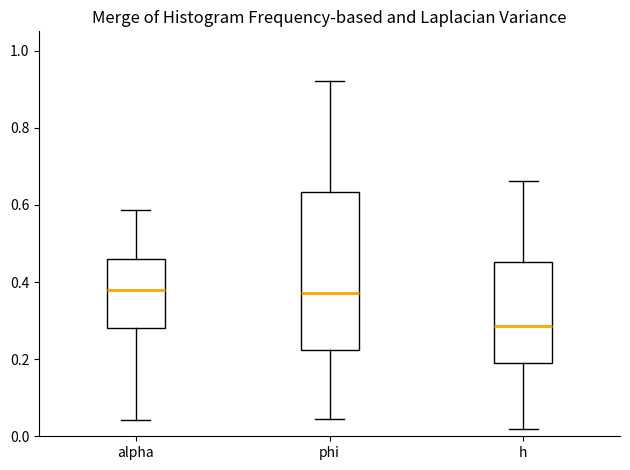

Reading left to right, read every box against the y-axis: the position of its median line, the range the box covers, and the ends of its whiskers. The values are not printed on the chart, so give them approximately, as read against the axis.

alpha: median 0.38, box 0.28 to 0.46, whiskers 0.04 to 0.58
phi: median 0.38, box 0.22 to 0.64, whiskers 0.04 to 0.92
h: median 0.28, box 0.18 to 0.46, whiskers 0.02 to 0.66